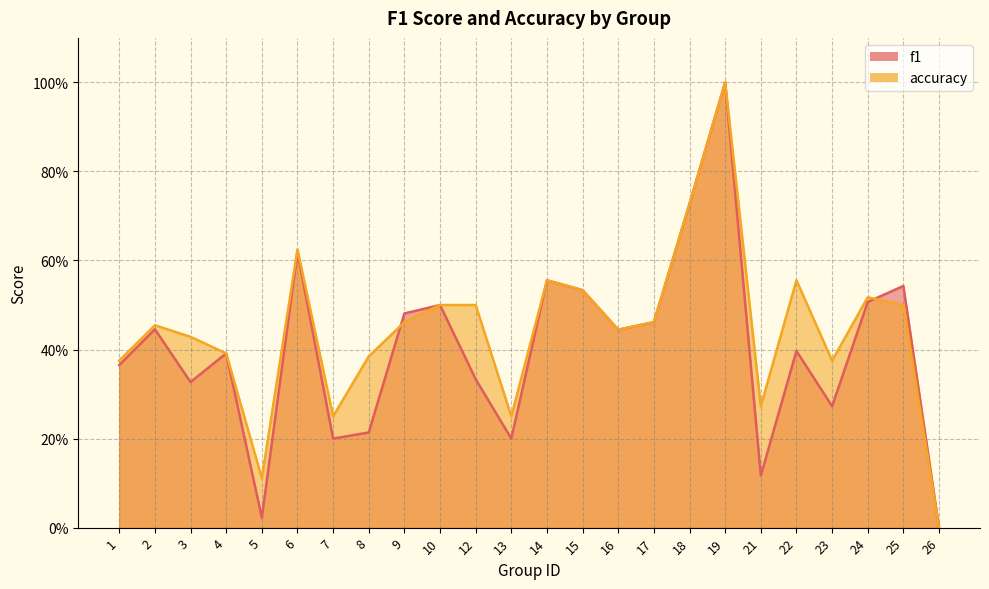

Reading left to right, list all the values displayed in this chart.

f1: 1=0.4	2=0.4	3=0.3	4=0.4	5=0.0	6=0.6	7=0.2	8=0.2	9=0.5	10=0.5	12=0.3	13=0.2	14=0.6	15=0.5	16=0.4	17=0.5	18=0.7	19=1.0	21=0.1	22=0.4	23=0.3	24=0.5	25=0.5	26=0.0
accuracy: 1=0.4	2=0.5	3=0.4	4=0.4	5=0.1	6=0.6	7=0.2	8=0.4	9=0.5	10=0.5	12=0.5	13=0.2	14=0.6	15=0.5	16=0.4	17=0.5	18=0.7	19=1.0	21=0.3	22=0.6	23=0.4	24=0.5	25=0.5	26=0.0